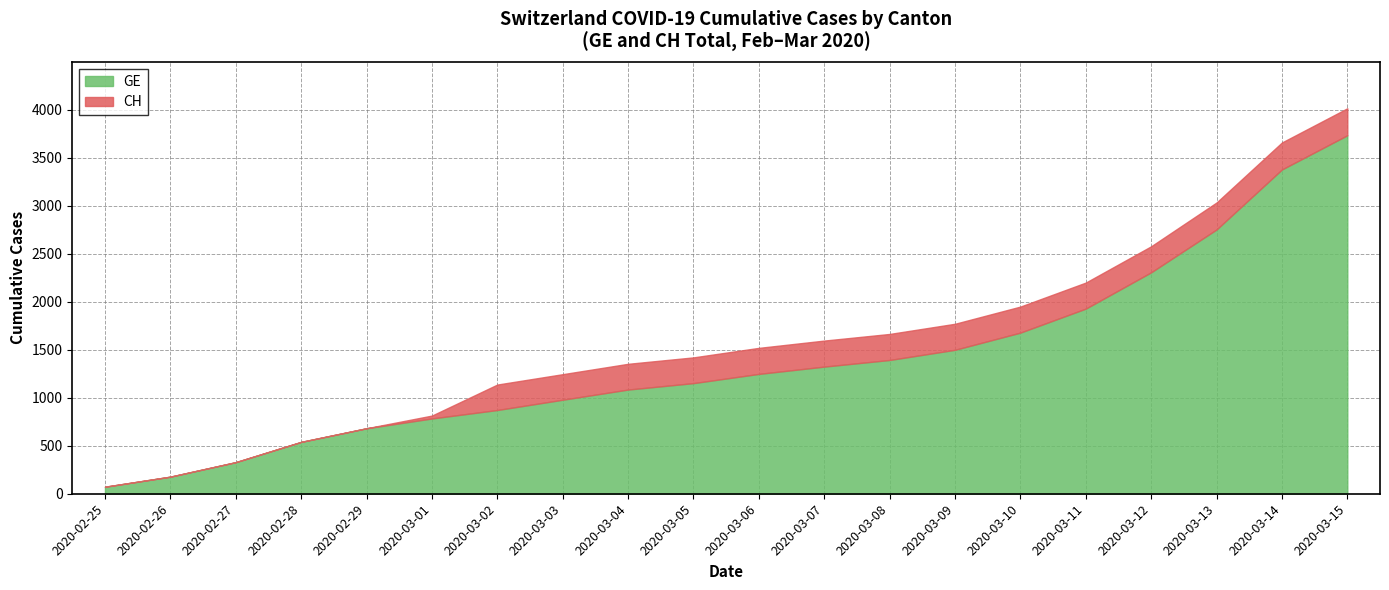

Rank the series by their maximum value, from highest to lowest.

CH, GE